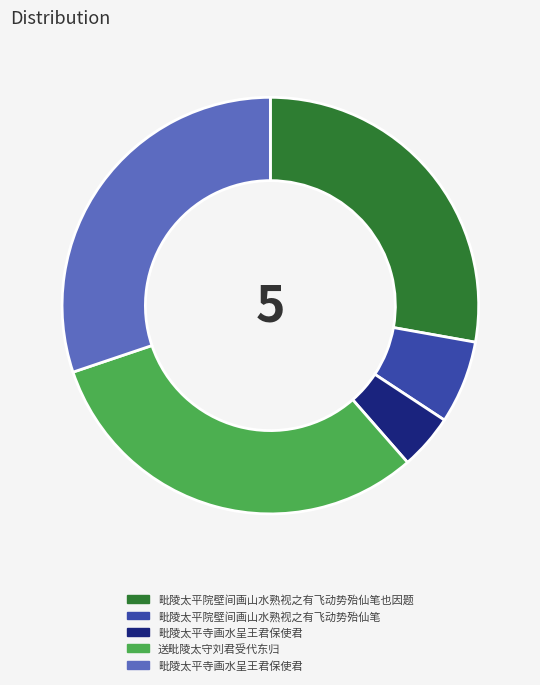

Is there a majority slice in this chart?

No